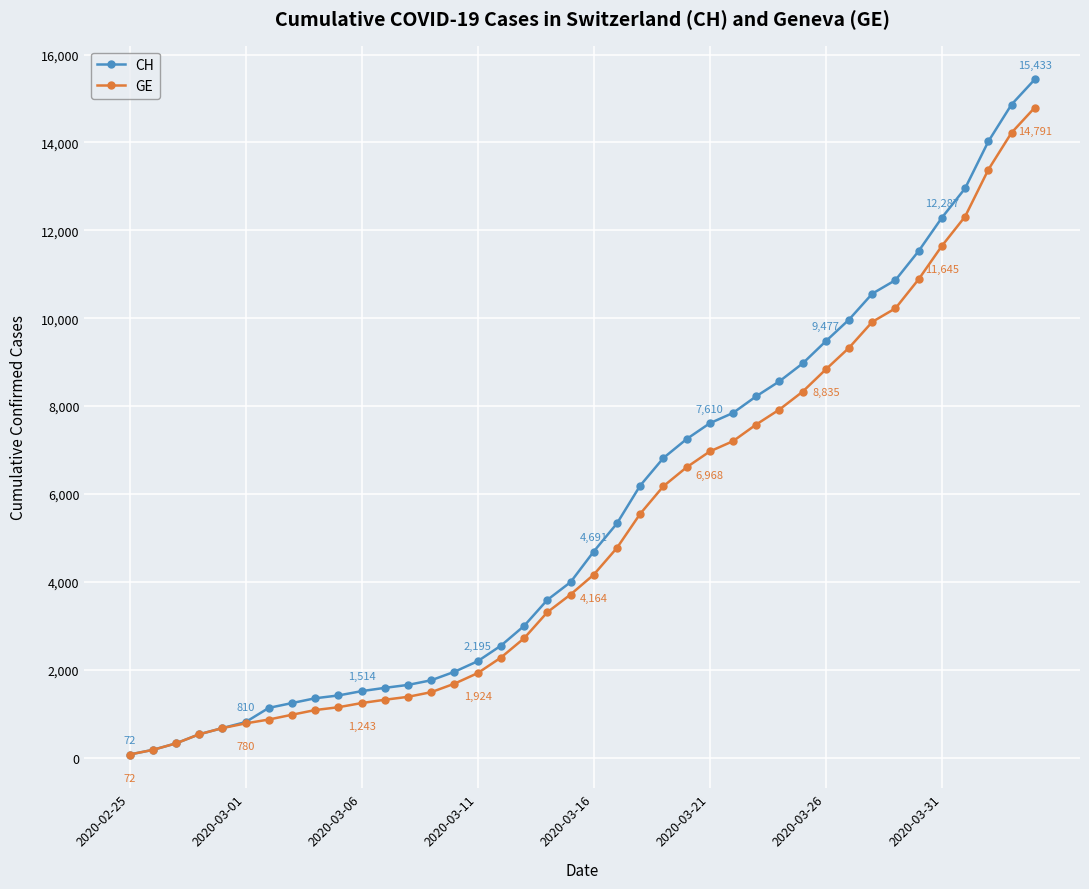

Which series has the largest range (max minus min)?

CH